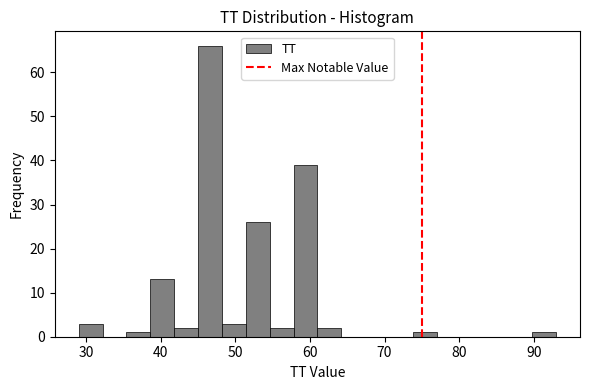

Around what value on the x-axis is the tallest bar? Give the approximate position of its centre, as read against the axis.

47